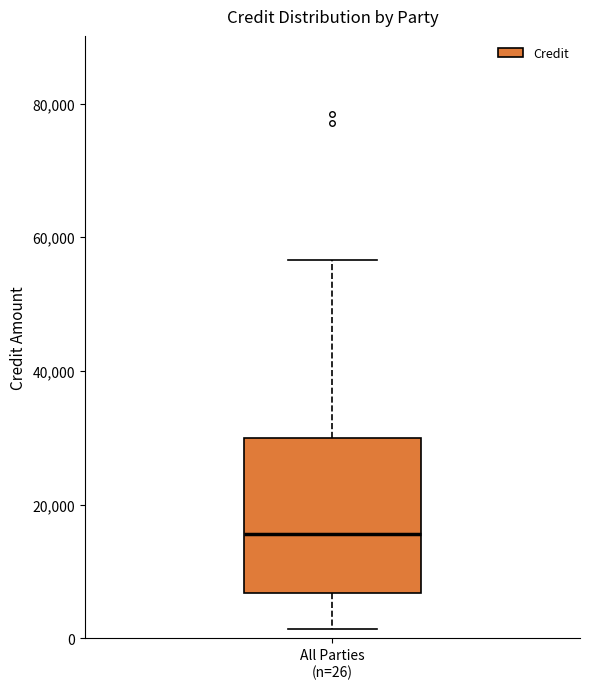

Read this box plot against the y-axis: the position of the median line, the range covered by the box, and the ends of both whiskers. The values are not printed on the chart, so give them approximately, as read against the axis.

median 16000, box 6000 to 30000, whiskers 2000 to 56000